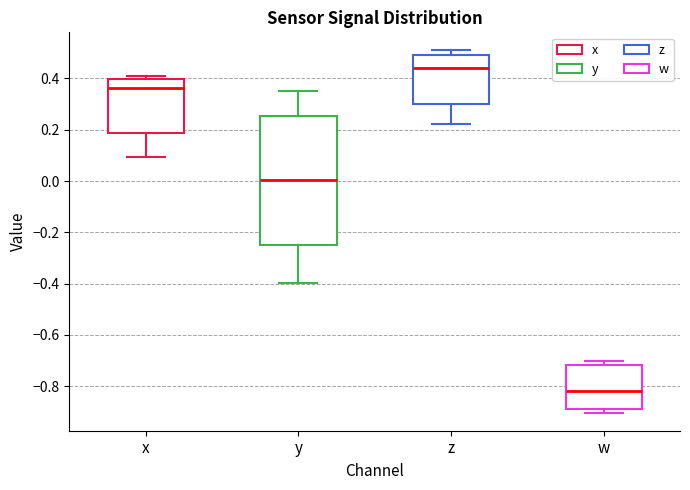

Where does the median line of the box for z sit on the y-axis? The values are not printed on the chart, so give them approximately, as read against the axis.

0.44